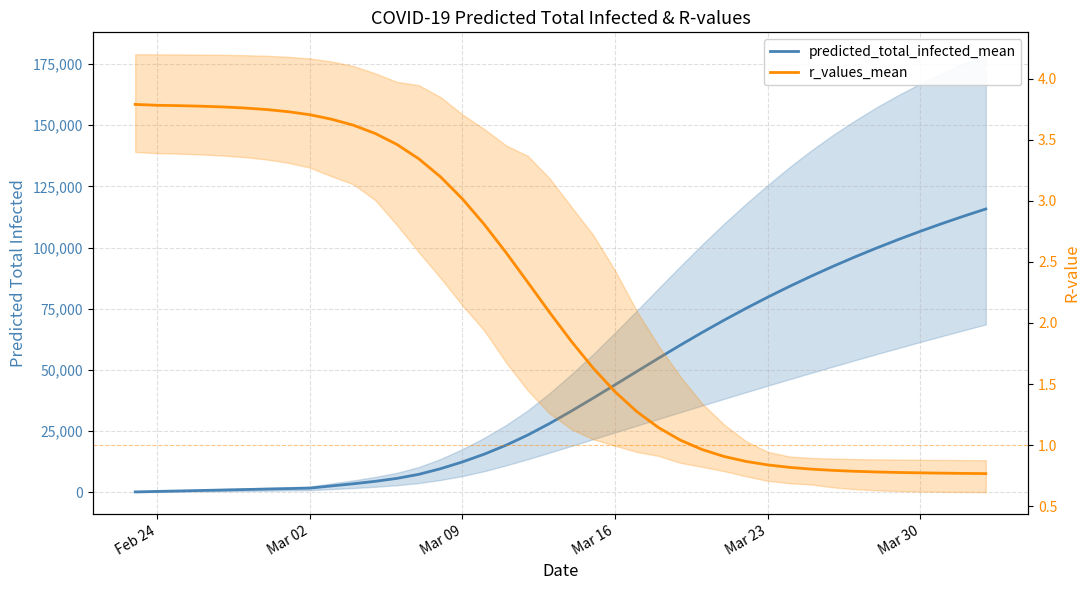

What are all the series names shown in the legend?

predicted_total_infected_mean, r_values_mean